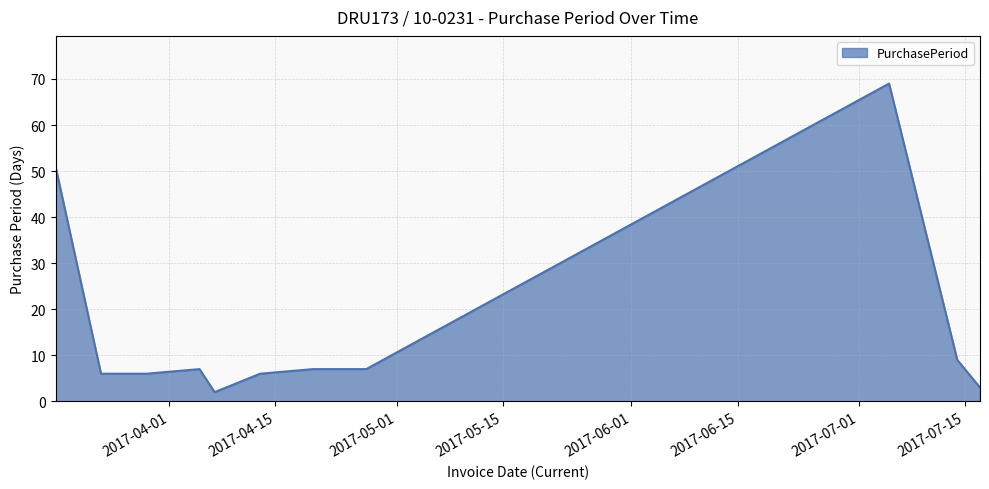

What is the greatest value displayed?

69